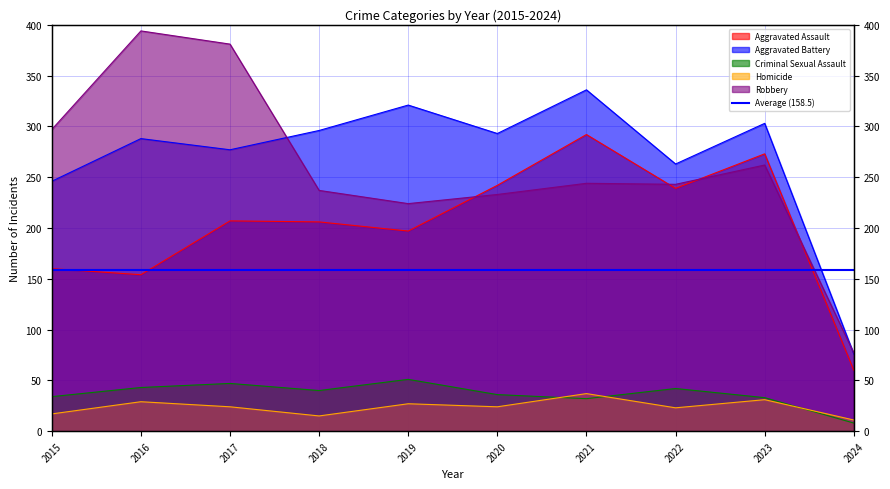

At which category does Aggravated Battery reach its first local peak?

2016